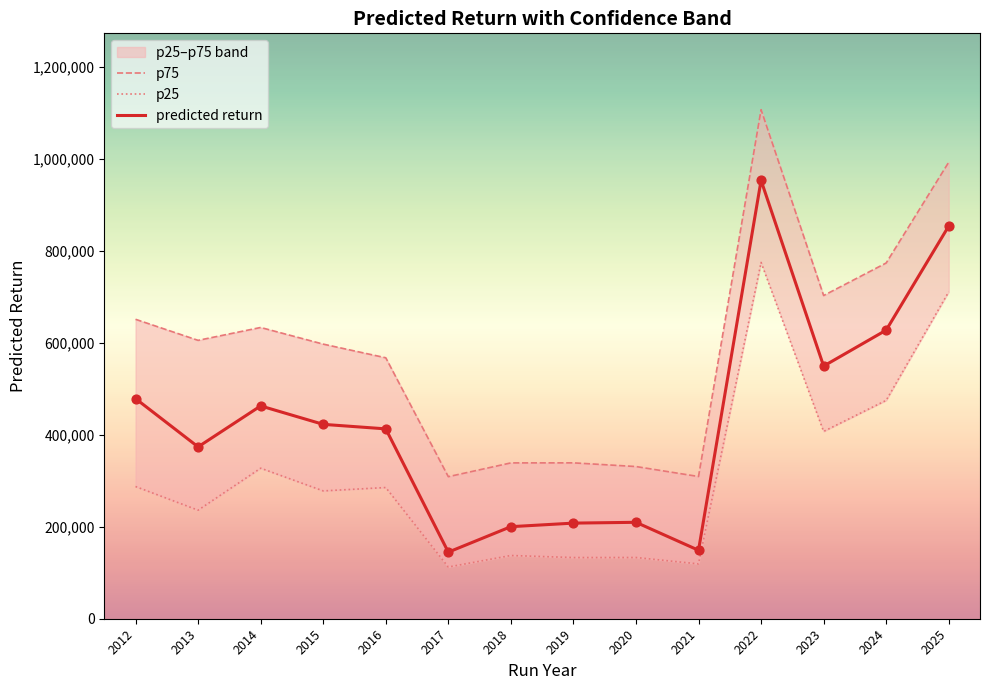

At which category is the sum across all series the highest?

2022